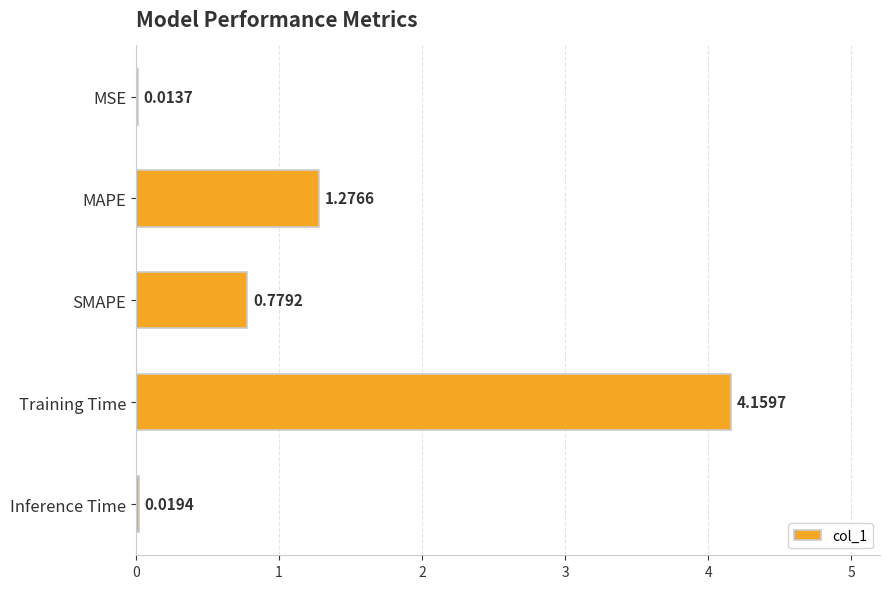

What is the average value?

1.2